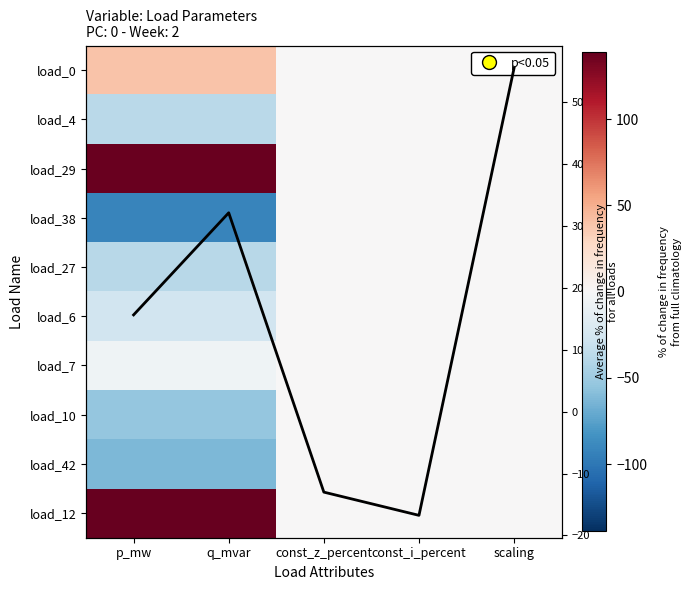

Which label corresponds to the largest value in the chart?

q_mvar